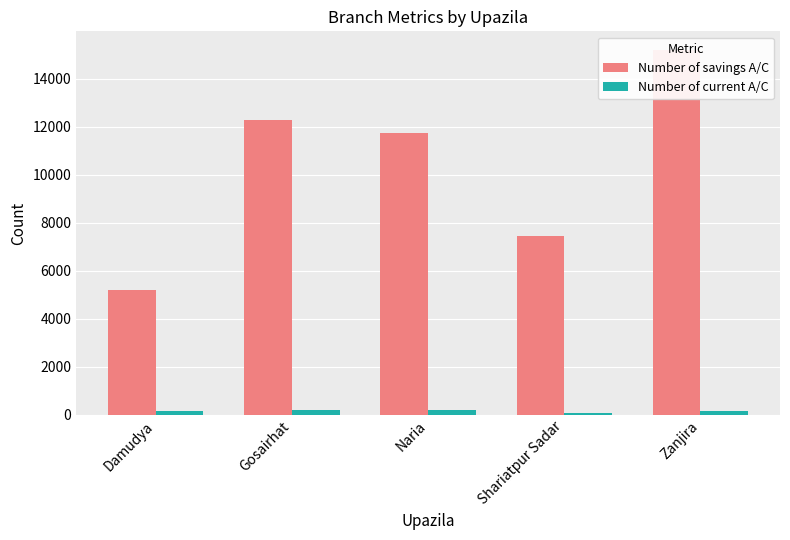

Which category has the lowest value in the Number of savings A/C series?

Damudya